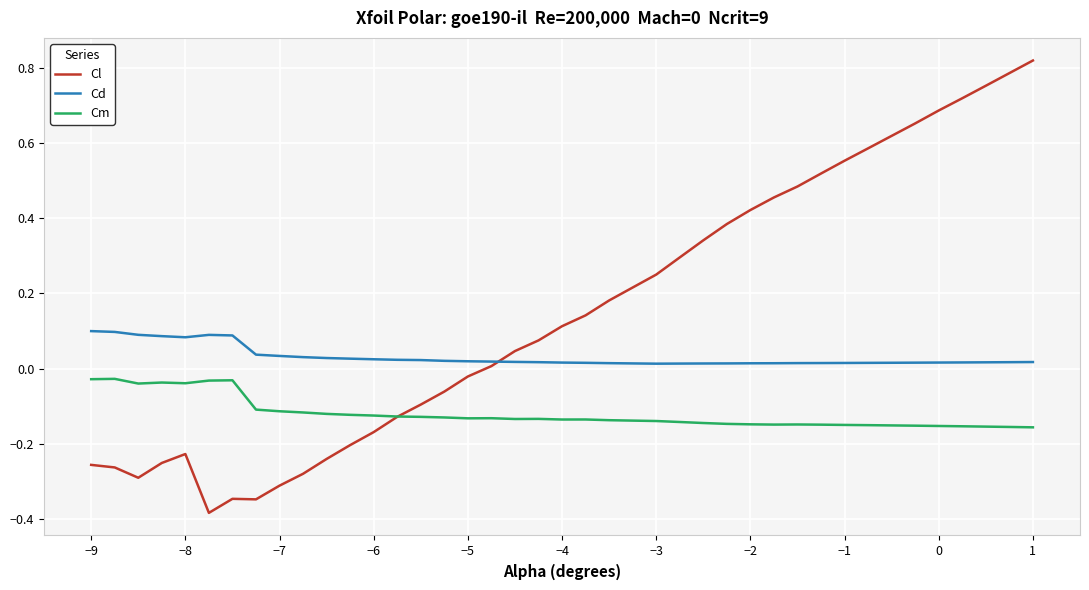

Which series has the largest range (max minus min)?

Cl